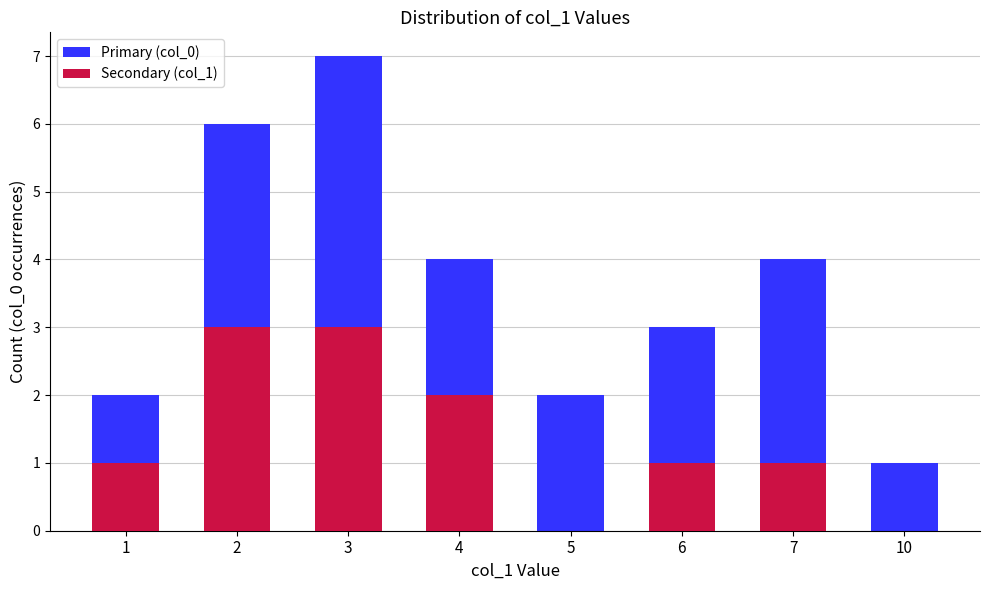

What is the maximum value shown in the chart?

7